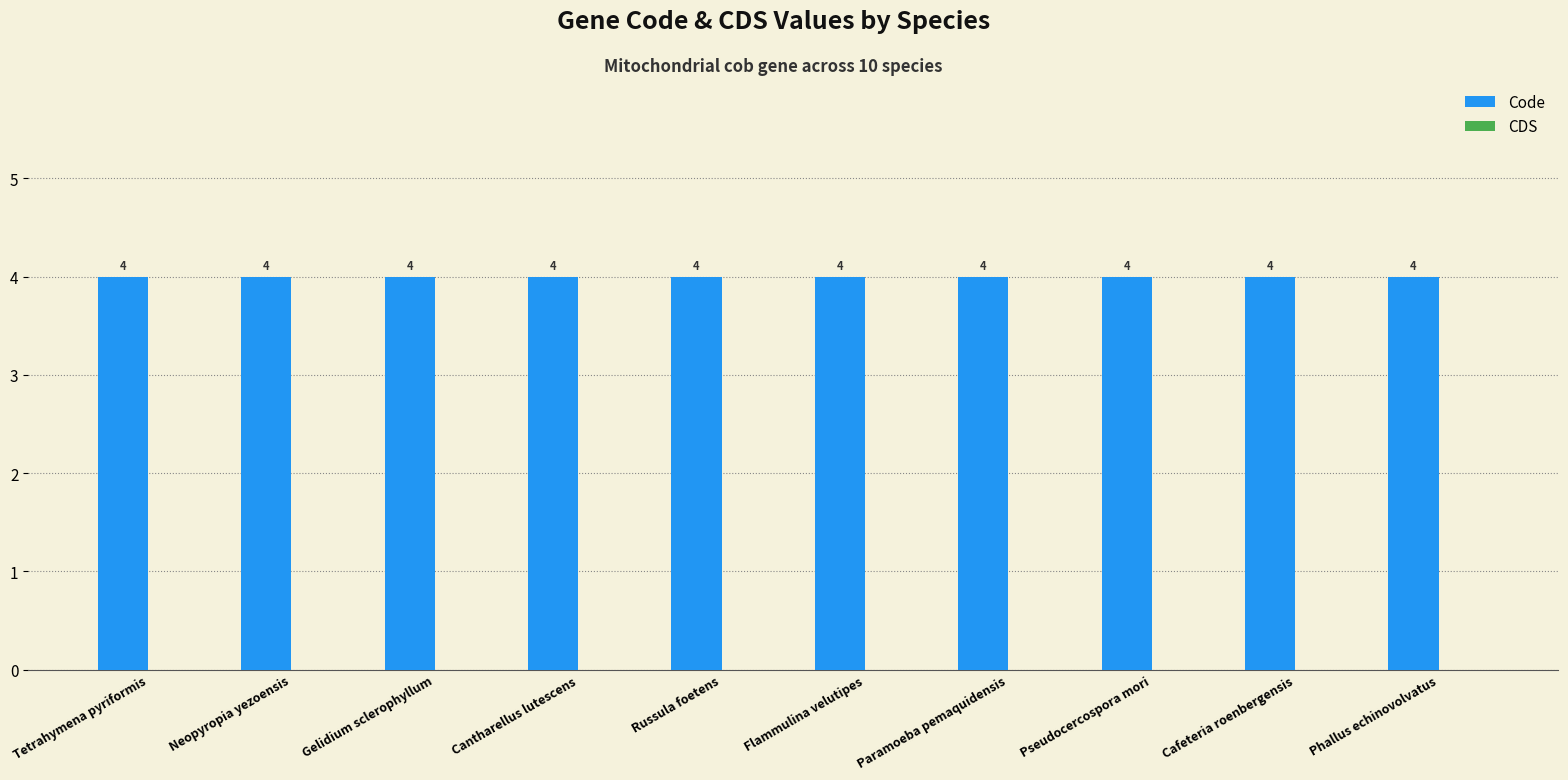

List the series in order of their peak value, highest first.

Code, CDS